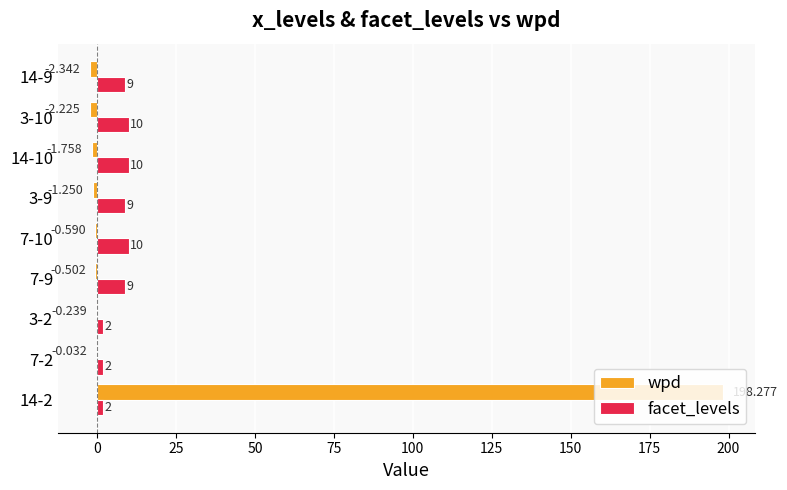

Is the value of facet_levels at 14-10 greater than the value of wpd at 3-2?

Yes